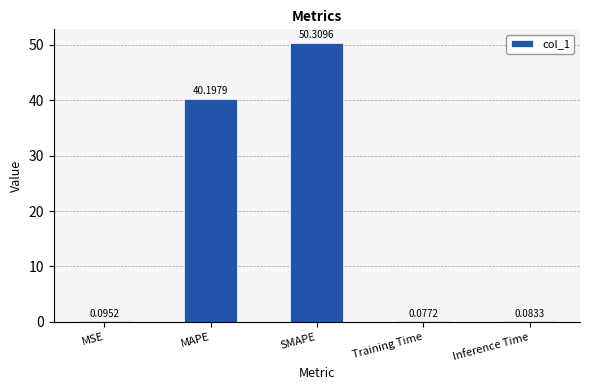

Where is the data nearest to the value 25?

MAPE